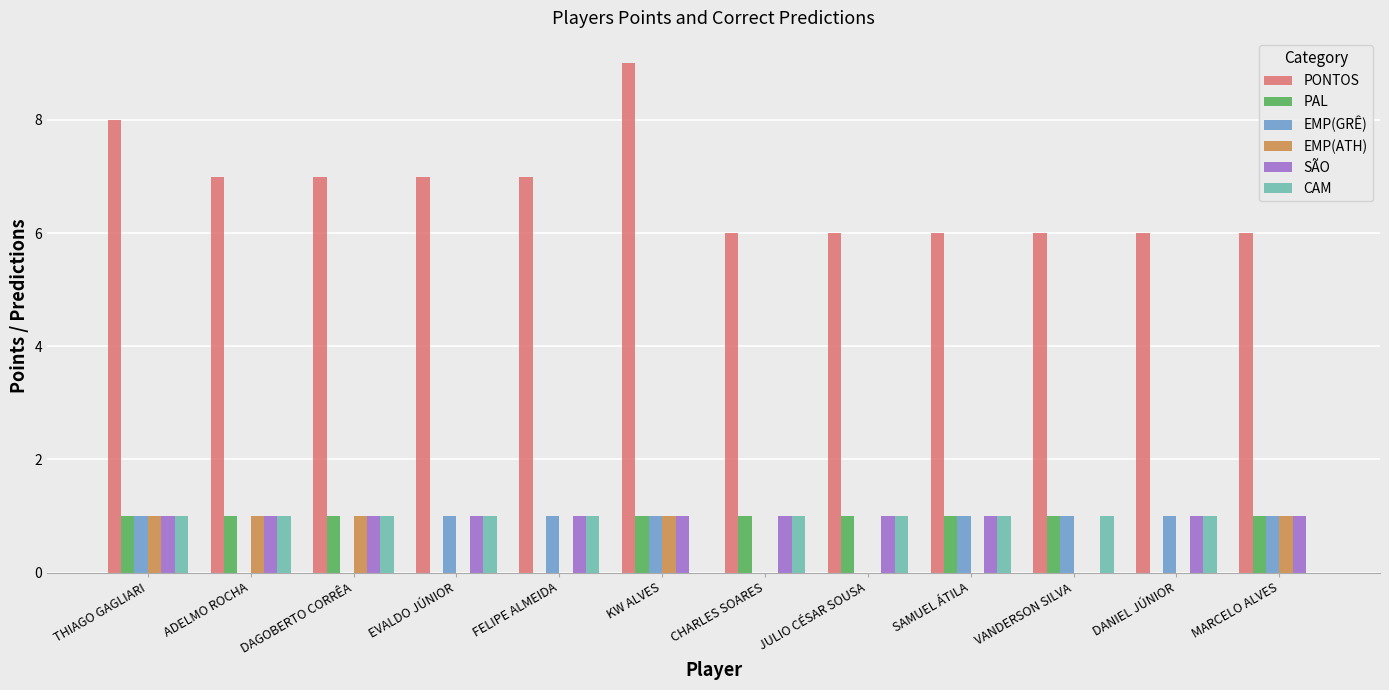

What is the total value across all series at EVALDO JÚNIOR?

10